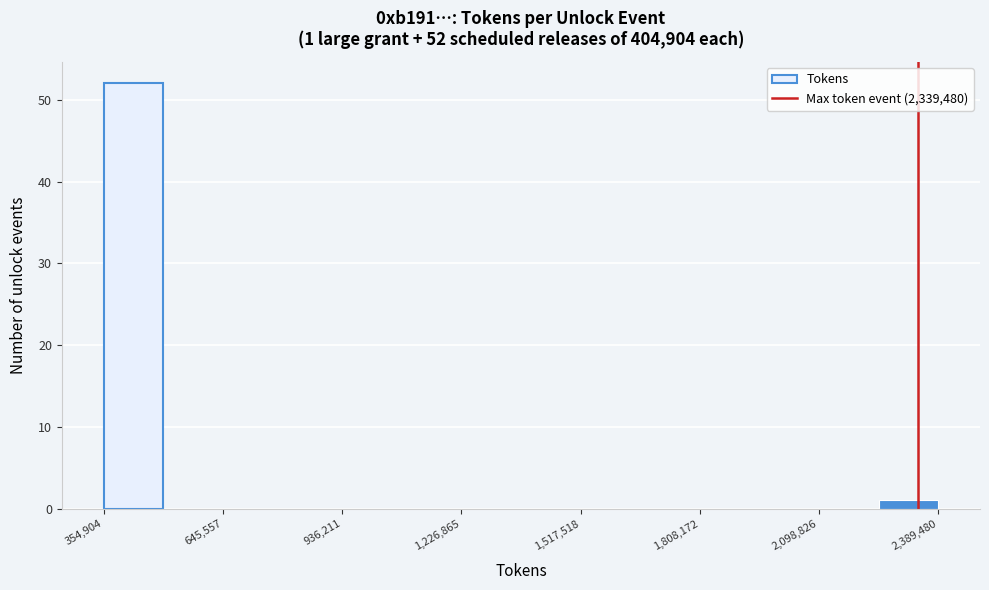

Read against the x-axis, roughly where is the centre of the tallest bar?

450000